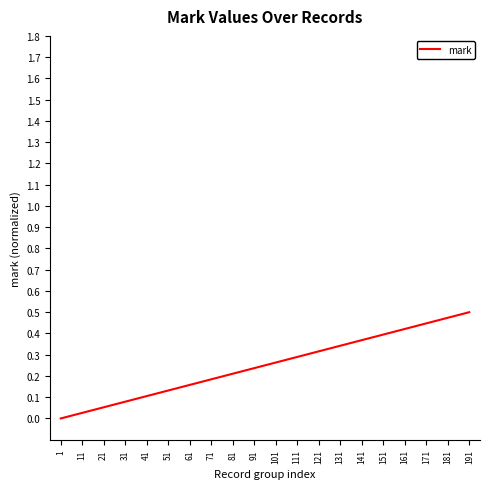

True or false: the data shows 0.5 at 121.

False